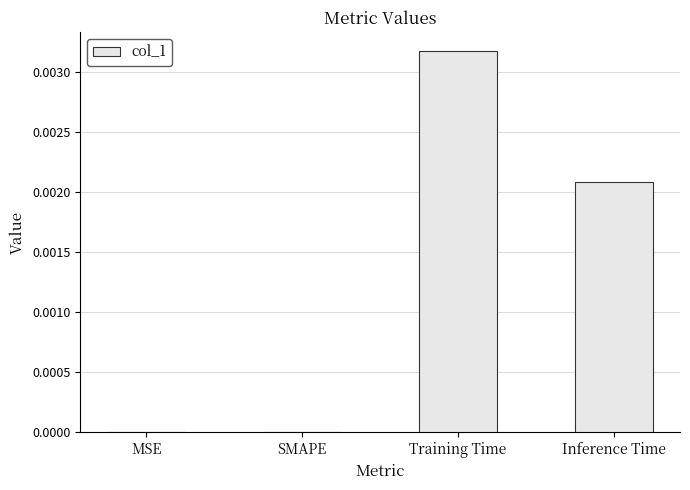

How many series are shown in this chart?

1